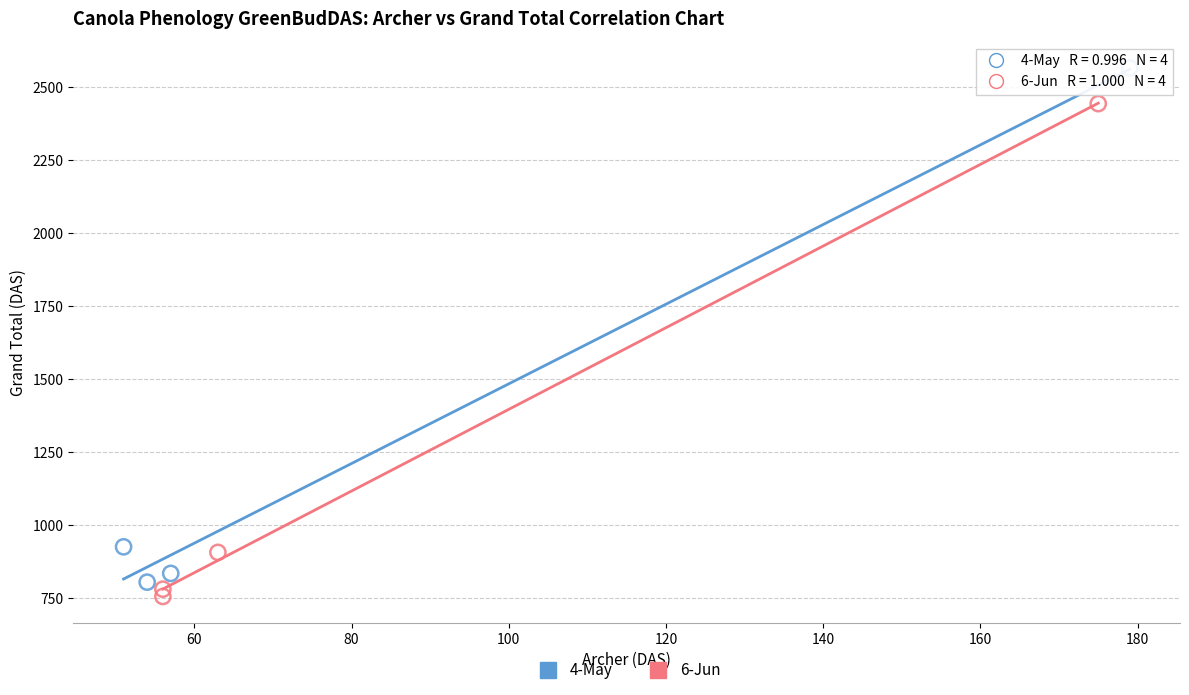

Which series reaches the maximum Y coordinate?

4-May